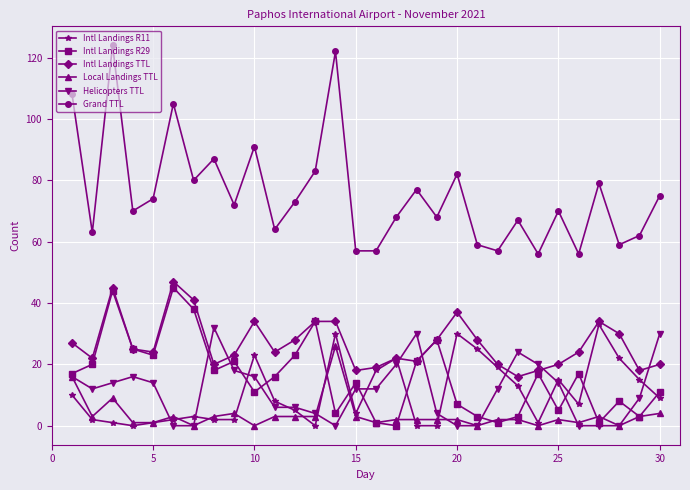

In Intl Landings R11, how many points are higher than both neighbors (excluding endpoints)?

7